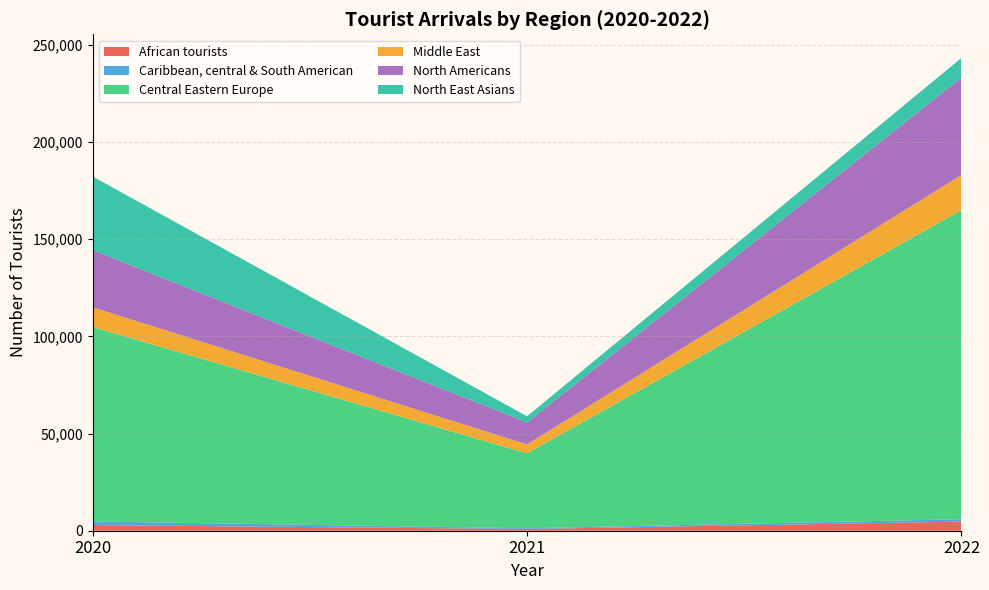

Reading right to left, extract all data points from this chart.

African tourists: 4679	878	2896
Caribbean, central & South American: 1238	381	1892
Central Eastern Europe: 159062	38585	100045
Middle East: 18107	4569	10190
North Americans: 50191	11283	29422
North East Asians: 10061	3196	37893